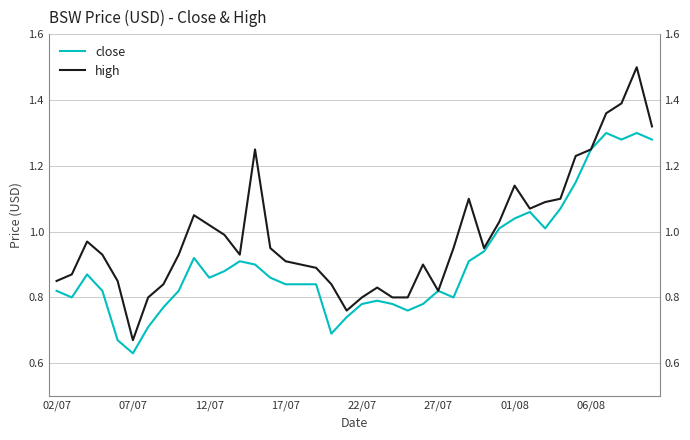

True or false: high and close intersect in this chart.

False